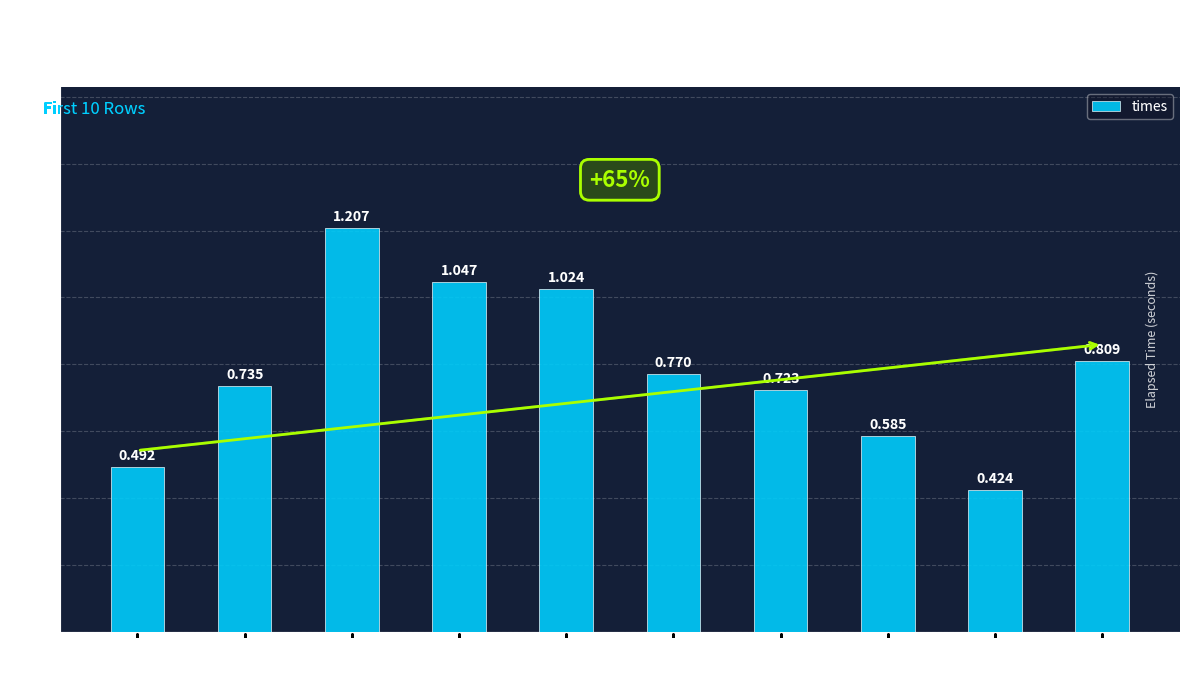

The value at Row 4 is 1.3. True or false?

False